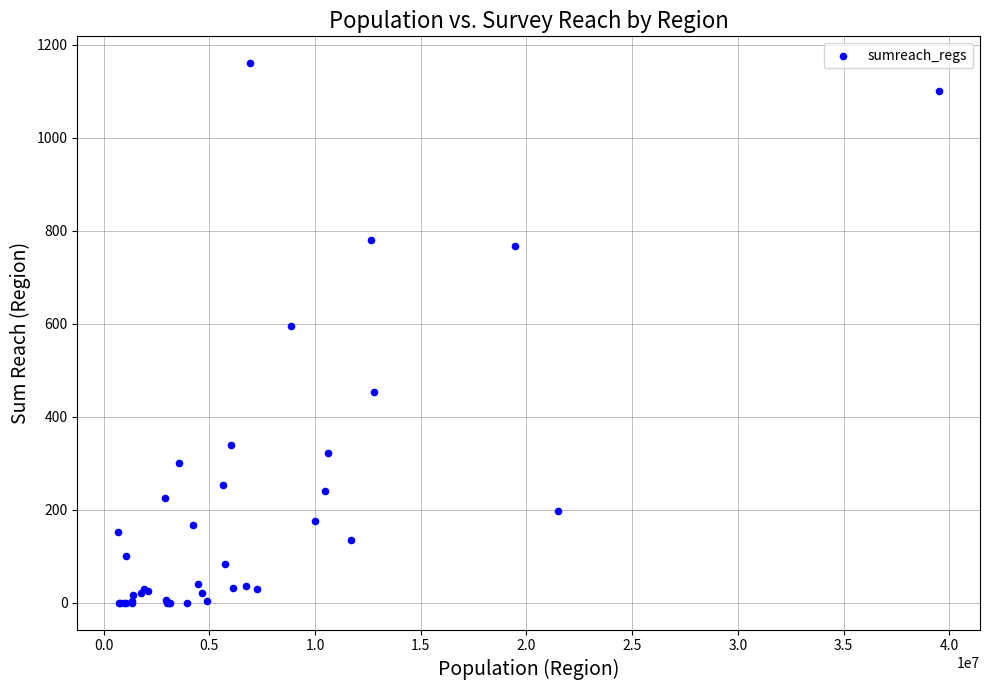

What Y value in the scatter plot is closest to 580?

595